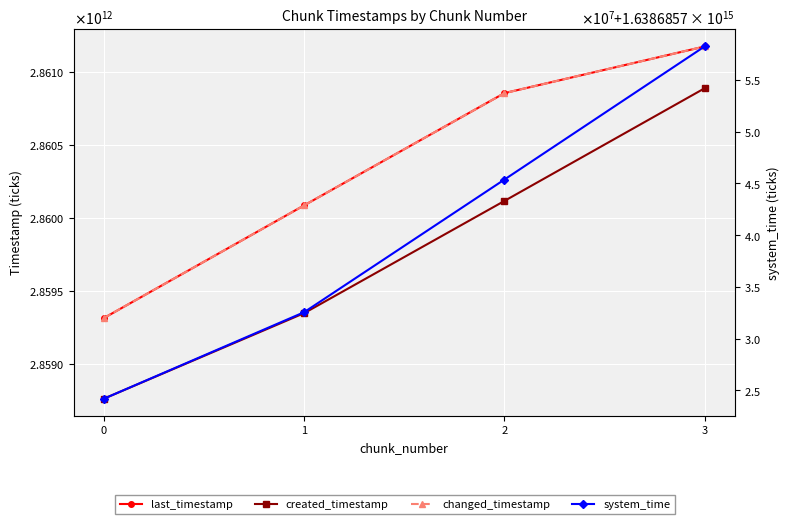

Rank the series by their maximum value, from highest to lowest.

system_time, last_timestamp, changed_timestamp, created_timestamp